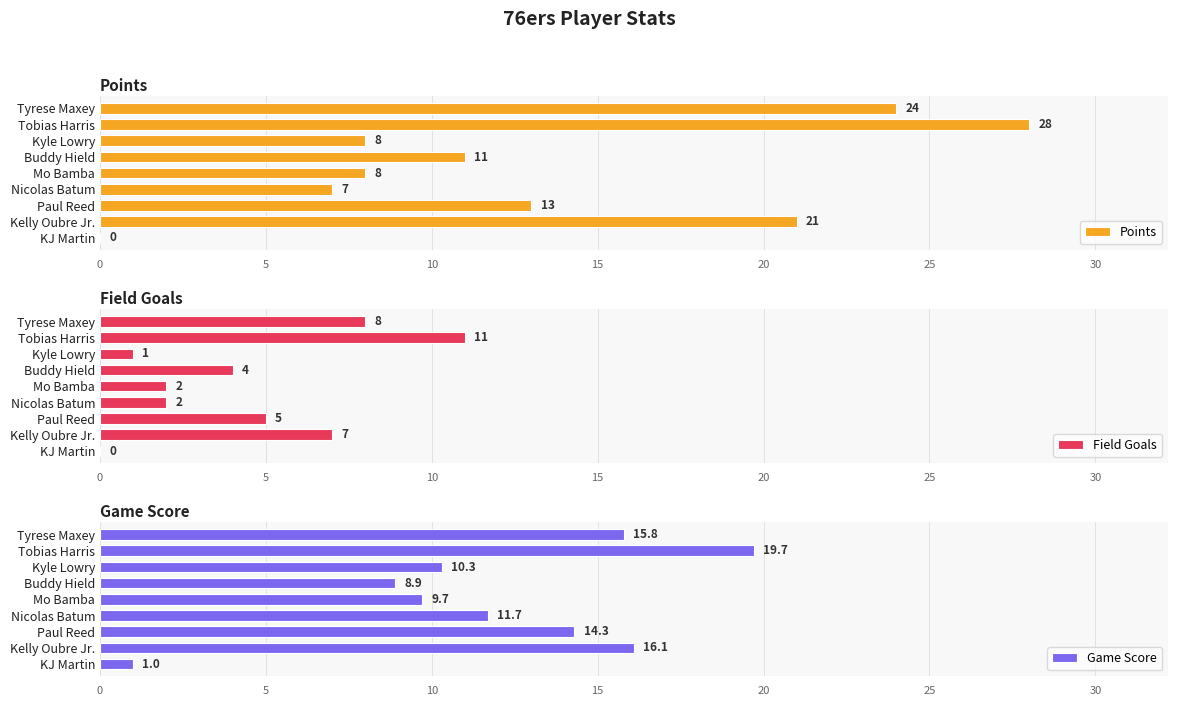

Reading left to right, what are all the values shown in this chart?

Points: 24.0	28.0	8.0	11.0	8.0	7.0	13.0	21.0	0.0
Field Goals: 8.0	11.0	1.0	4.0	2.0	2.0	5.0	7.0	0.0
Game Score: 15.8	19.7	10.3	8.9	9.7	11.7	14.3	16.1	1.0